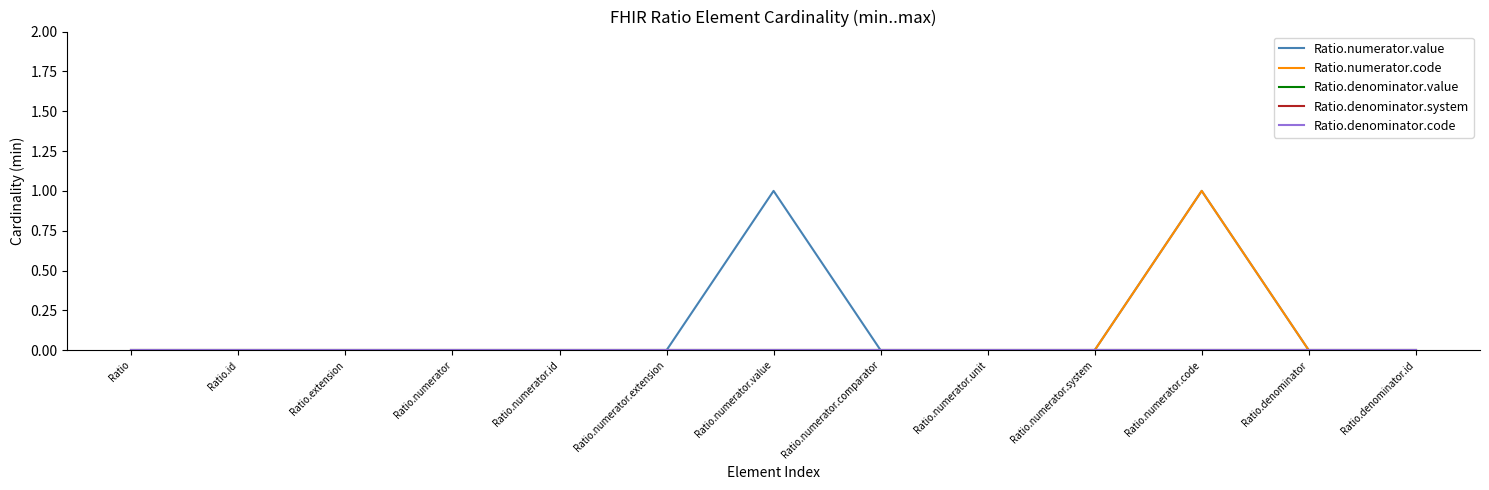

Is this an area chart (filled region under the line)?

No